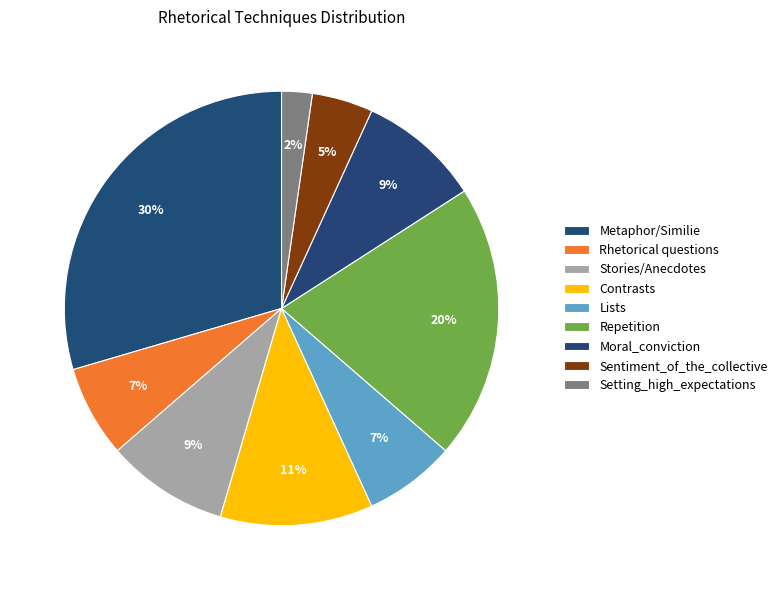

Combined, what portion of the pie is Stories/Anecdotes and Lists?

15.9%